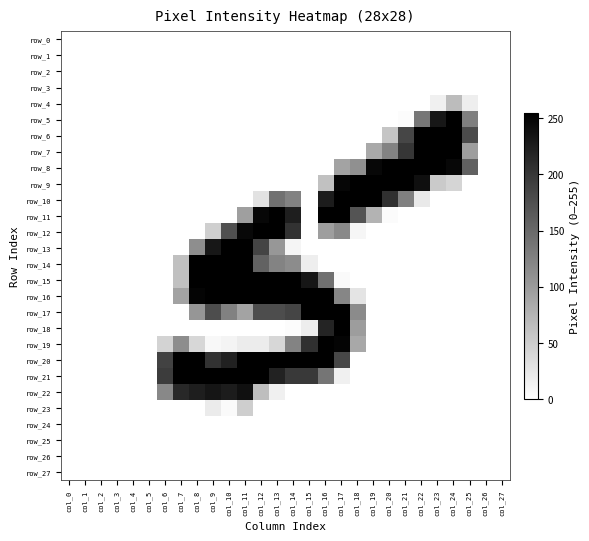

Which category has the lowest value across all series?

col_0